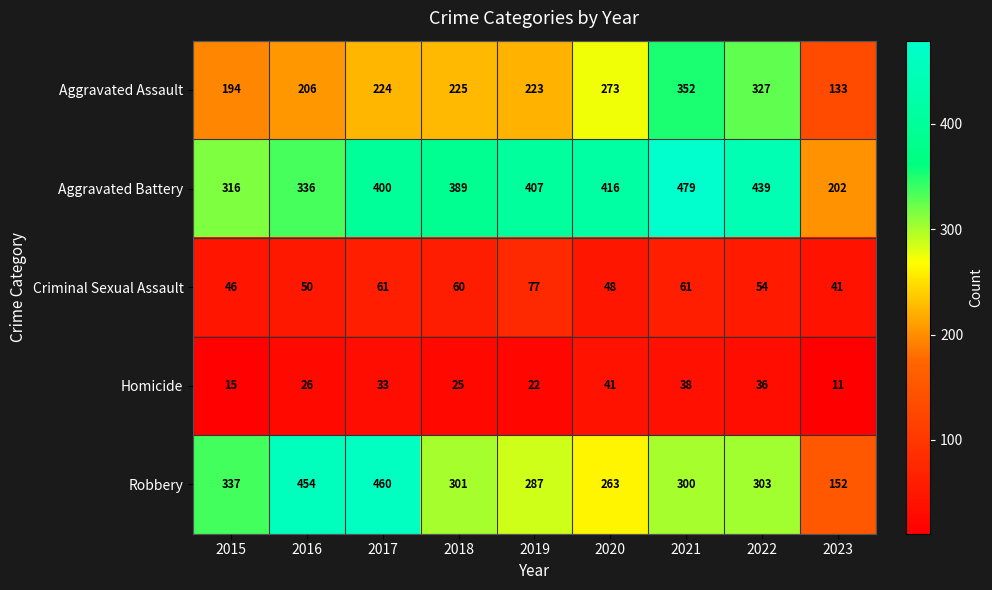

Which category has the lowest value in the Aggravated Assault series?

2023